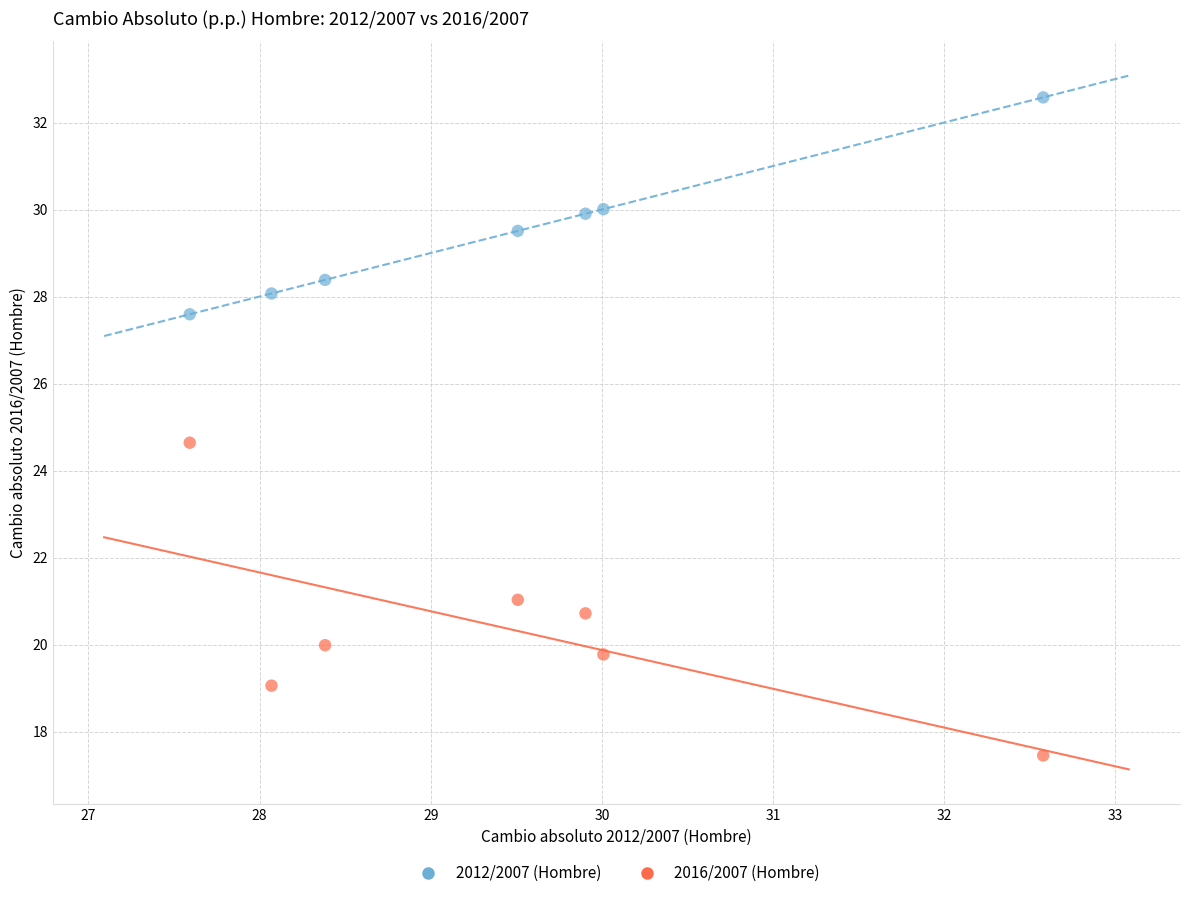

Across all data points, what is the range of X values (max minus min)?

5.0